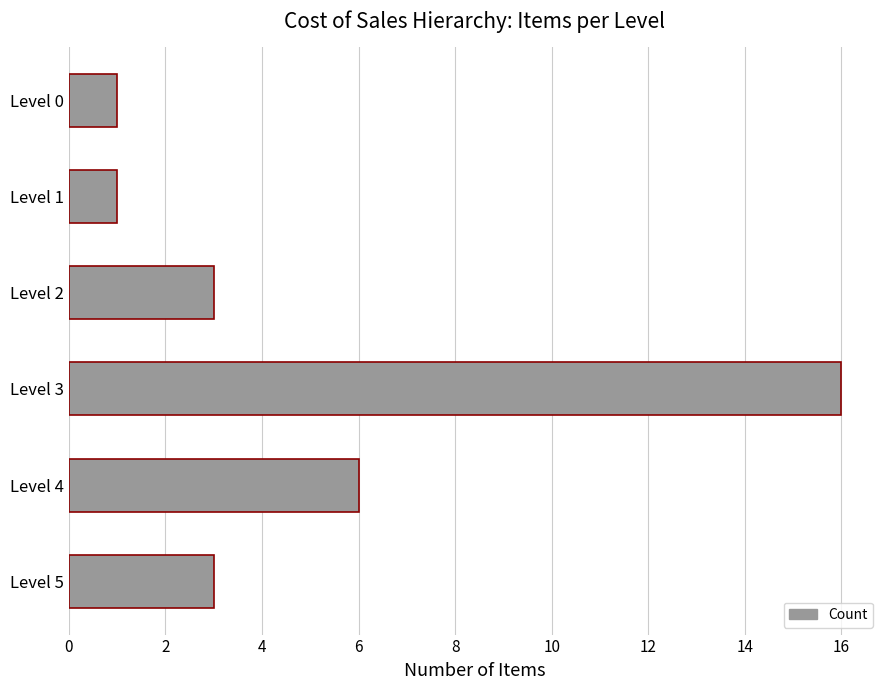

The chart shows a value of 0 at Level 1. True or false?

False